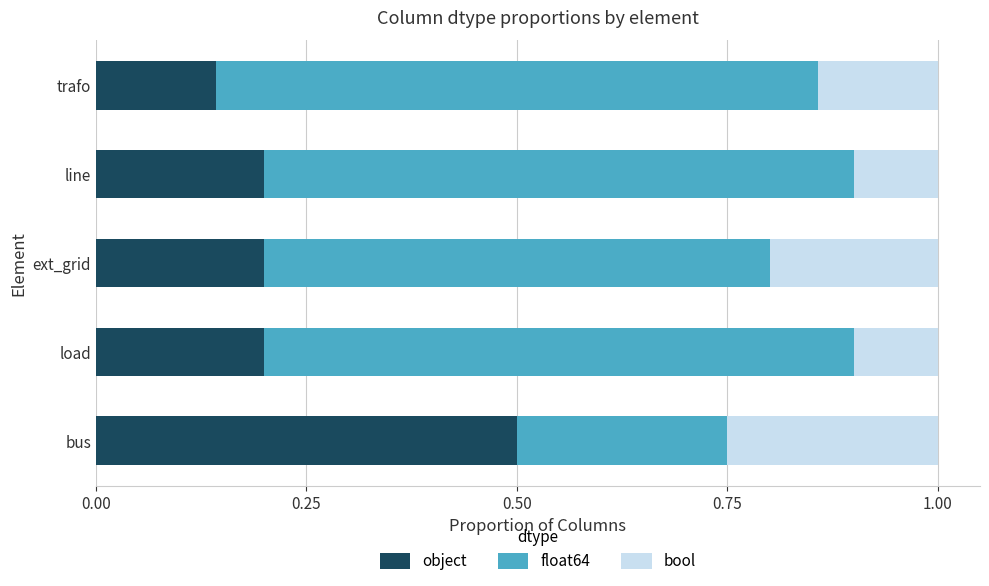

At which label does object reach its minimum?

trafo